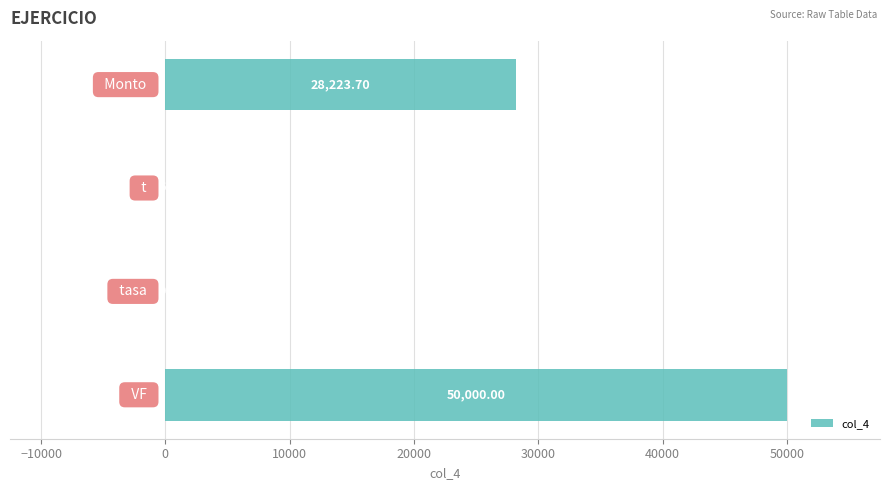

What is the sum of all values?

78229.8